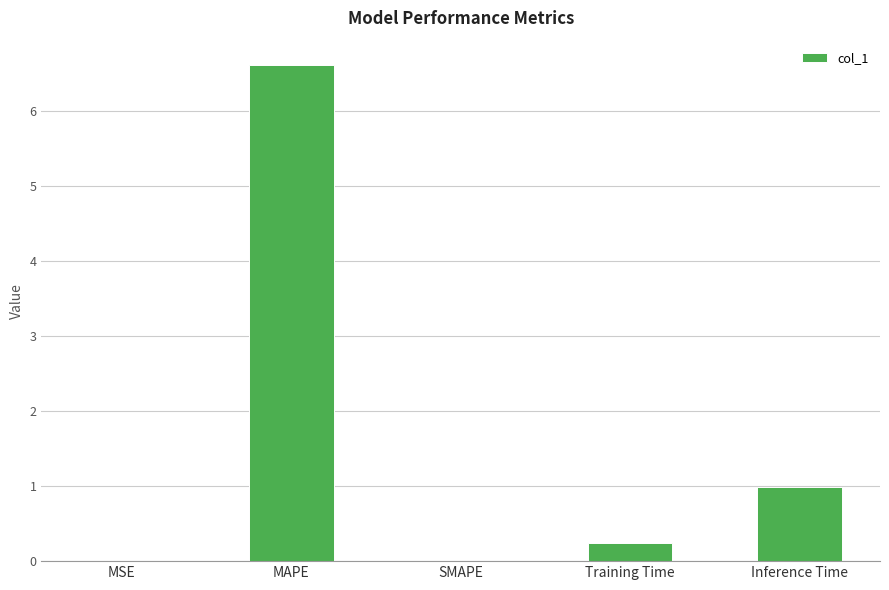

Where is the data nearest to the value 3?

Inference Time